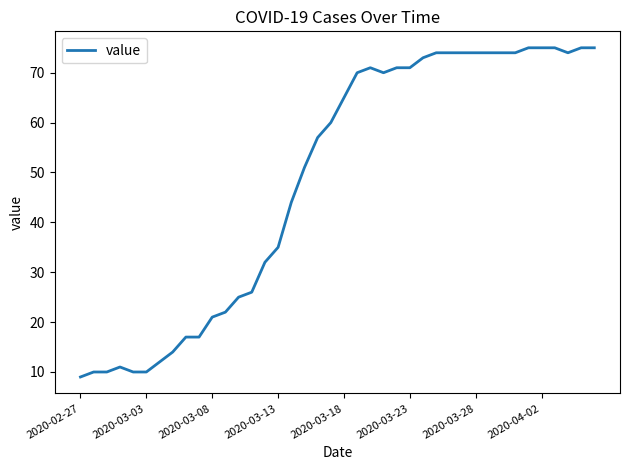

What is the maximum value shown in the chart?

75